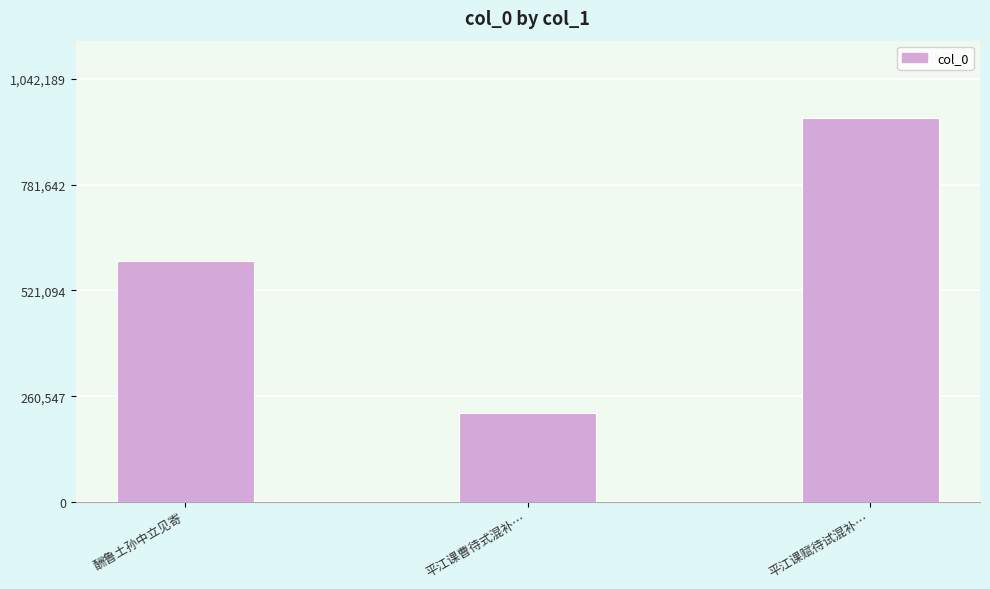

What position from the right is 平江课赋待试混补…?

1